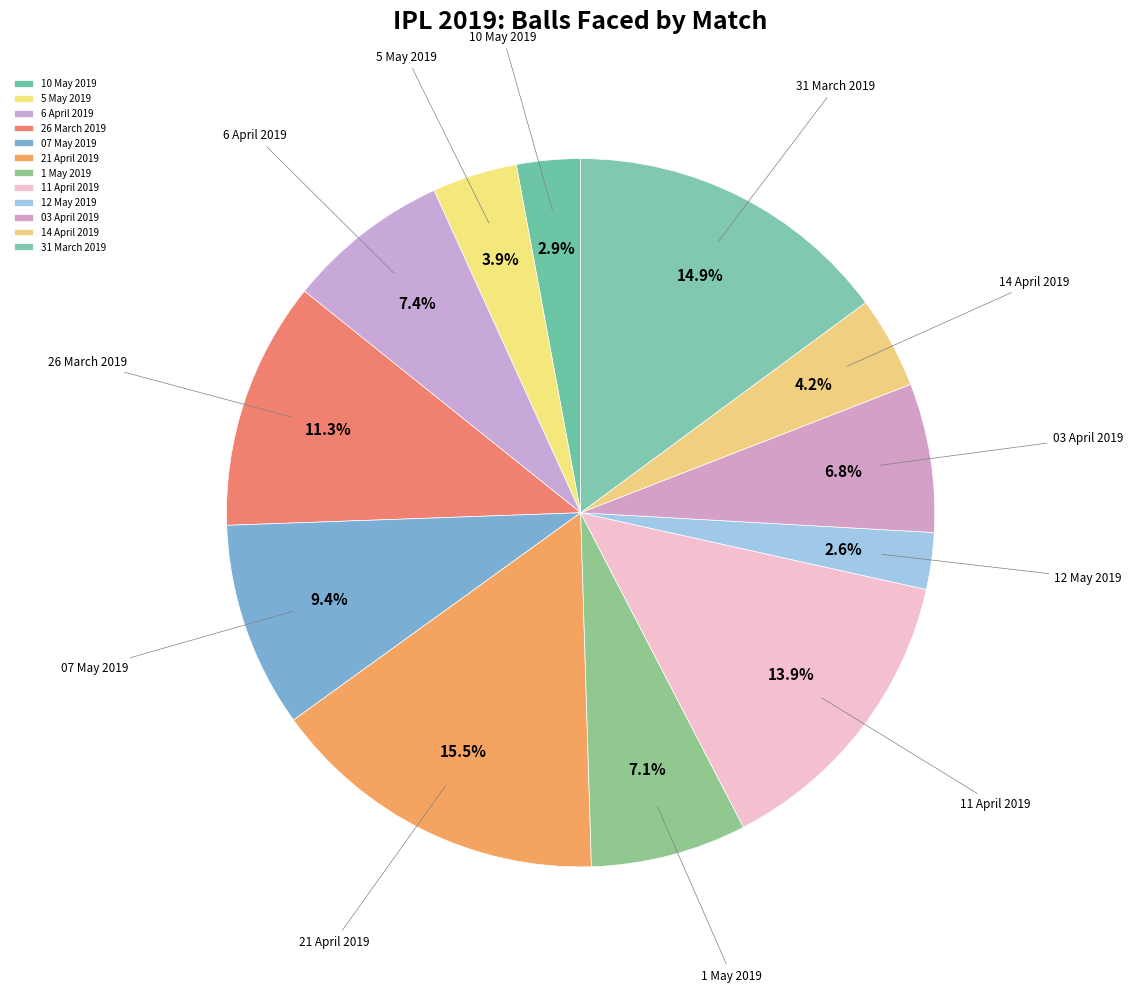

Approximately how many times larger is the value at 03 April 2019 compared to 11 April 2019?

0.5